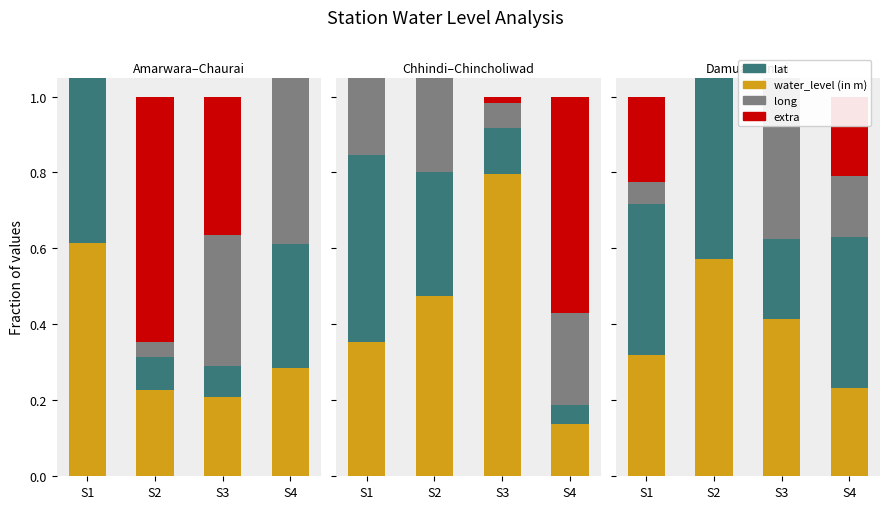

Count the number of categories in the chart.

4